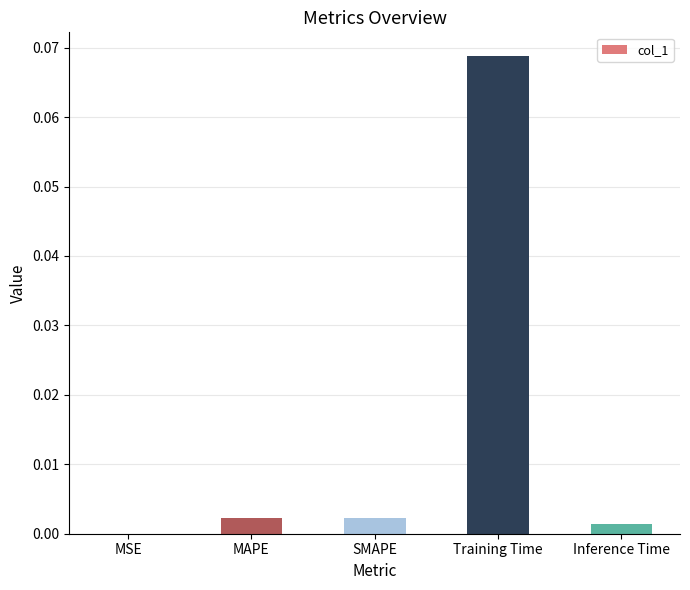

The value at Inference Time is 0.0. True or false?

True